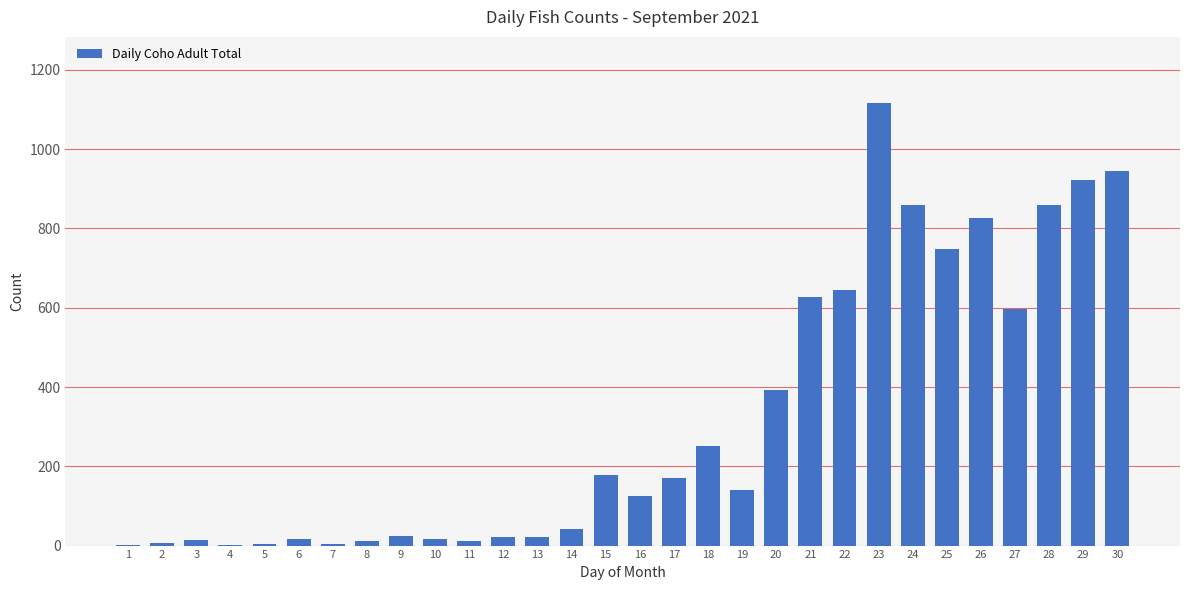

What is the sum of all values?

9602